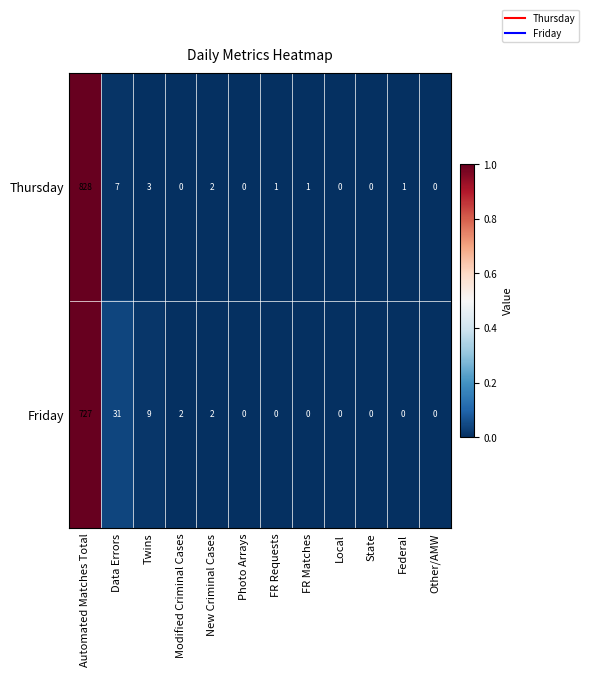

At which category is the sum across all series the highest?

Automated Matches Total